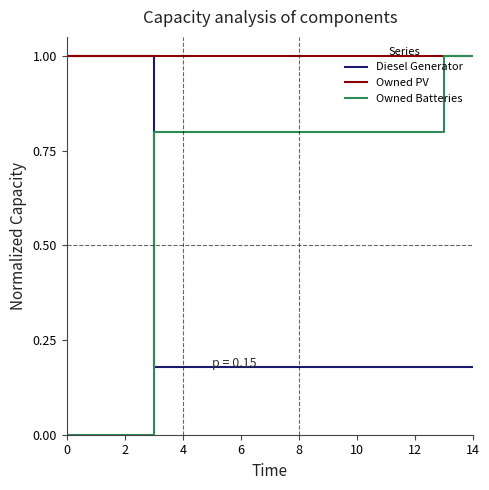

What is the highest value of the Owned Batteries series?

1.0